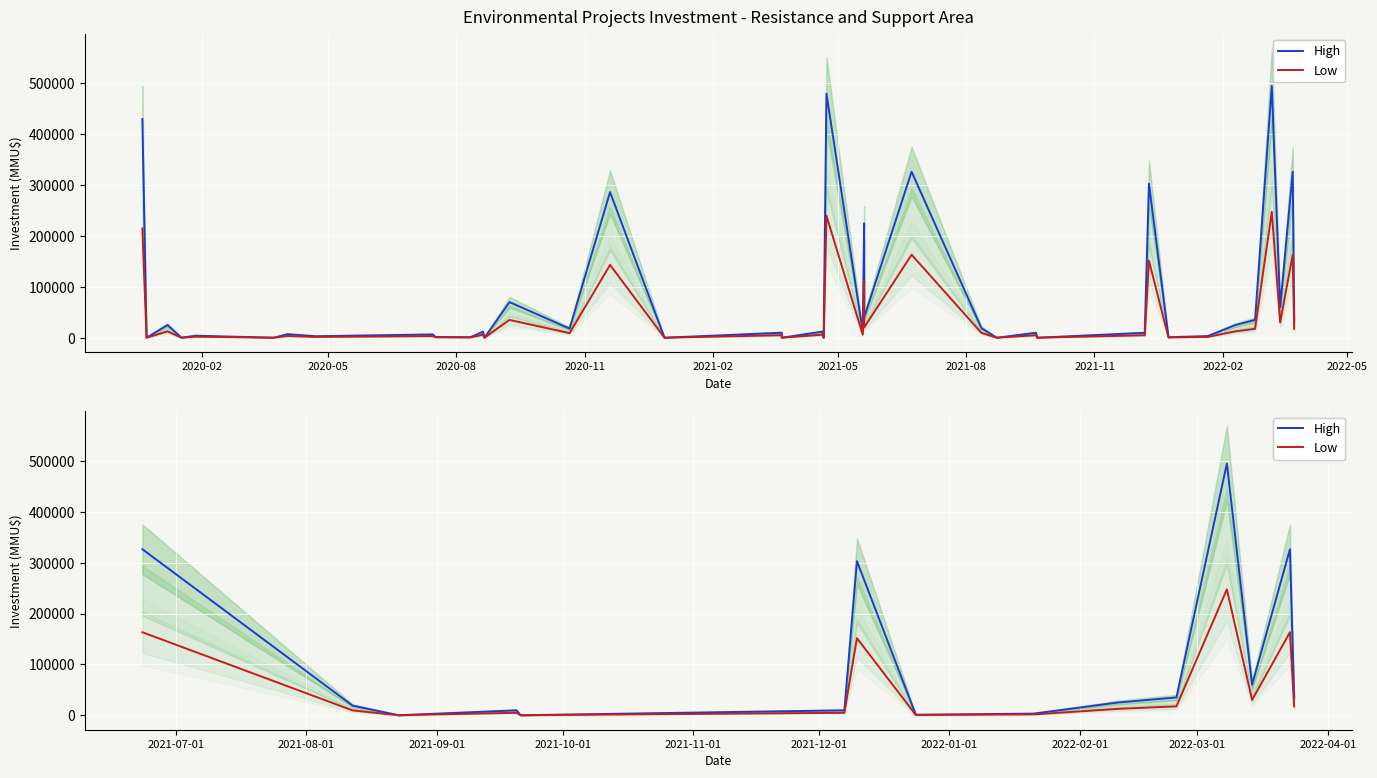

True or false: High has a value of 4282 at 2021-05.

False